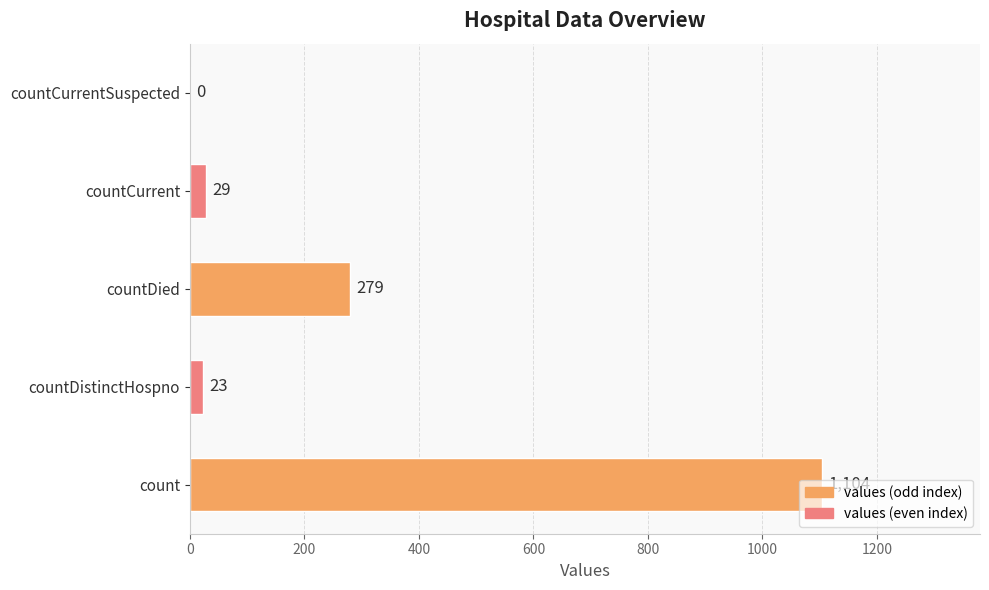

True or false: the data shows 23 at countDistinctHospno.

True